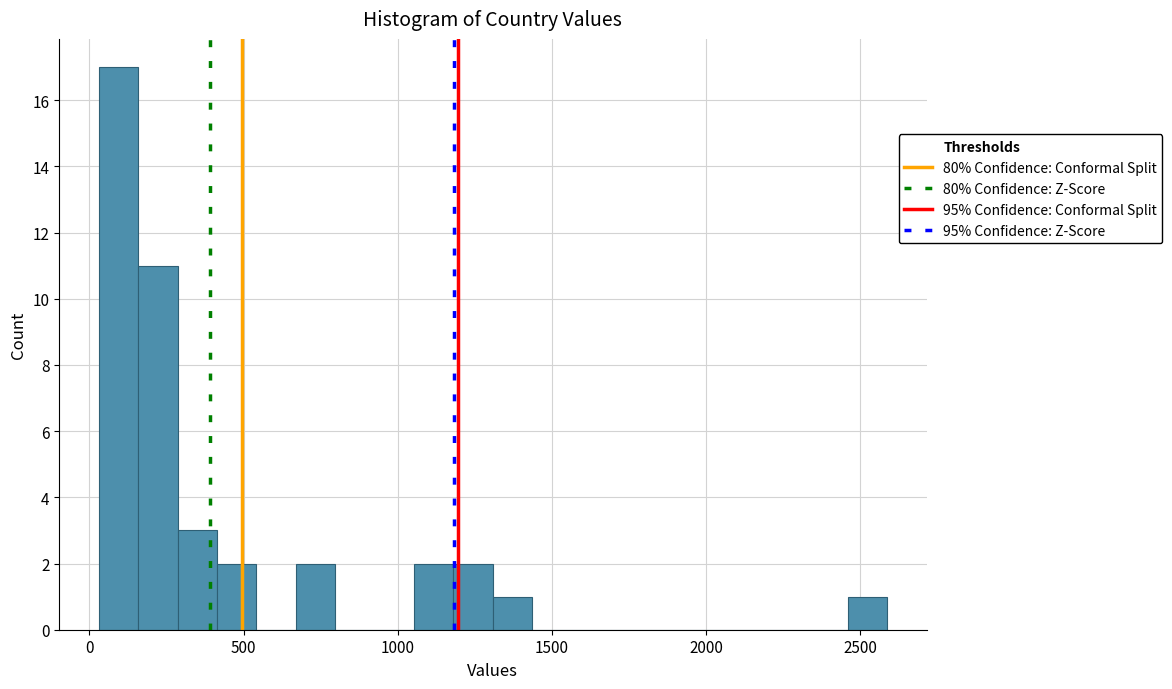

Read against the x-axis, roughly where is the centre of the tallest bar?

100